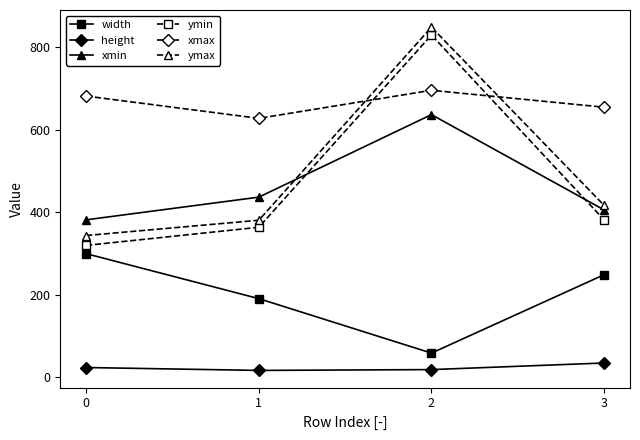

What is the lowest value of the xmax series?

628